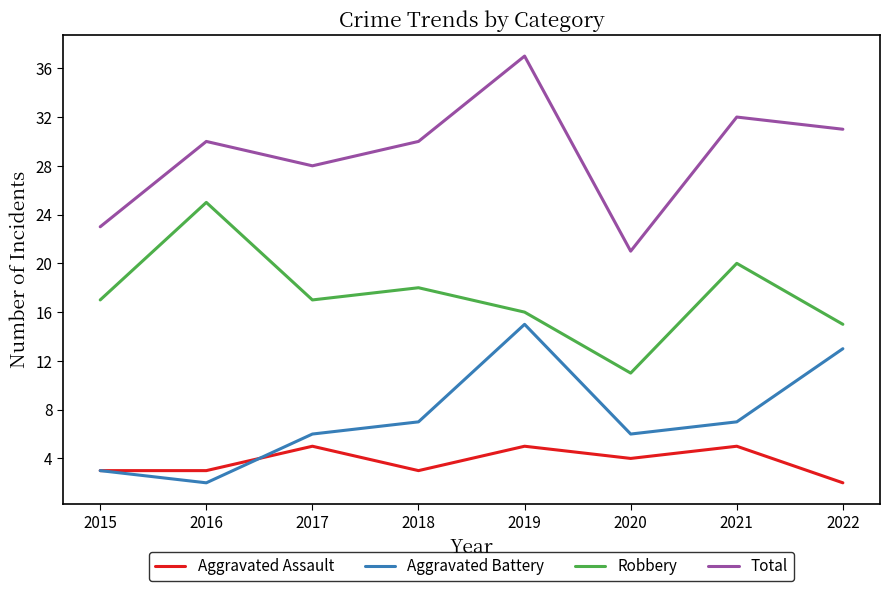

Does the chart display data point markers on the line(s)?

No